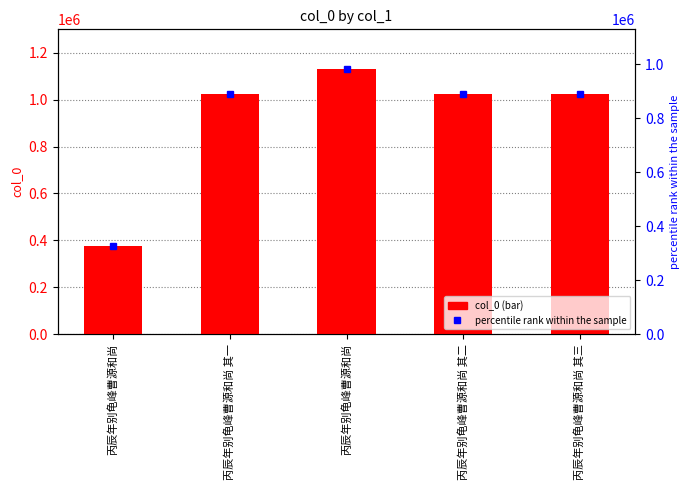

Which category has the highest value in the col_0 series?

丙辰年别龟峰曹源和尚